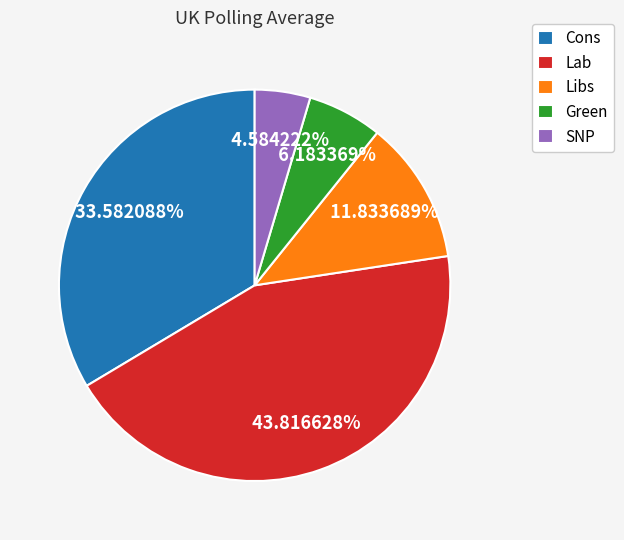

Which has a higher value, SNP or Cons?

Cons